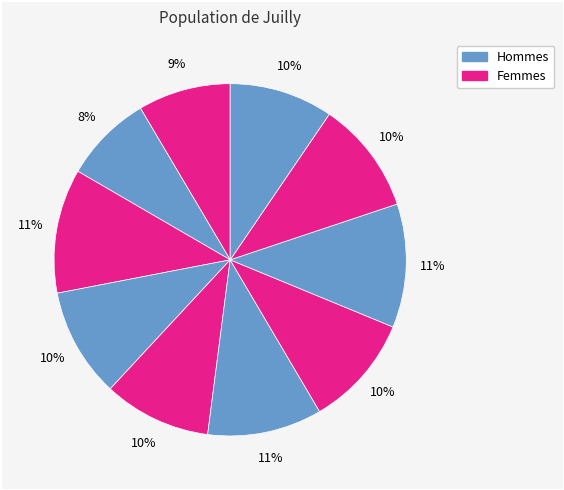

How many segments does this pie chart have?

10